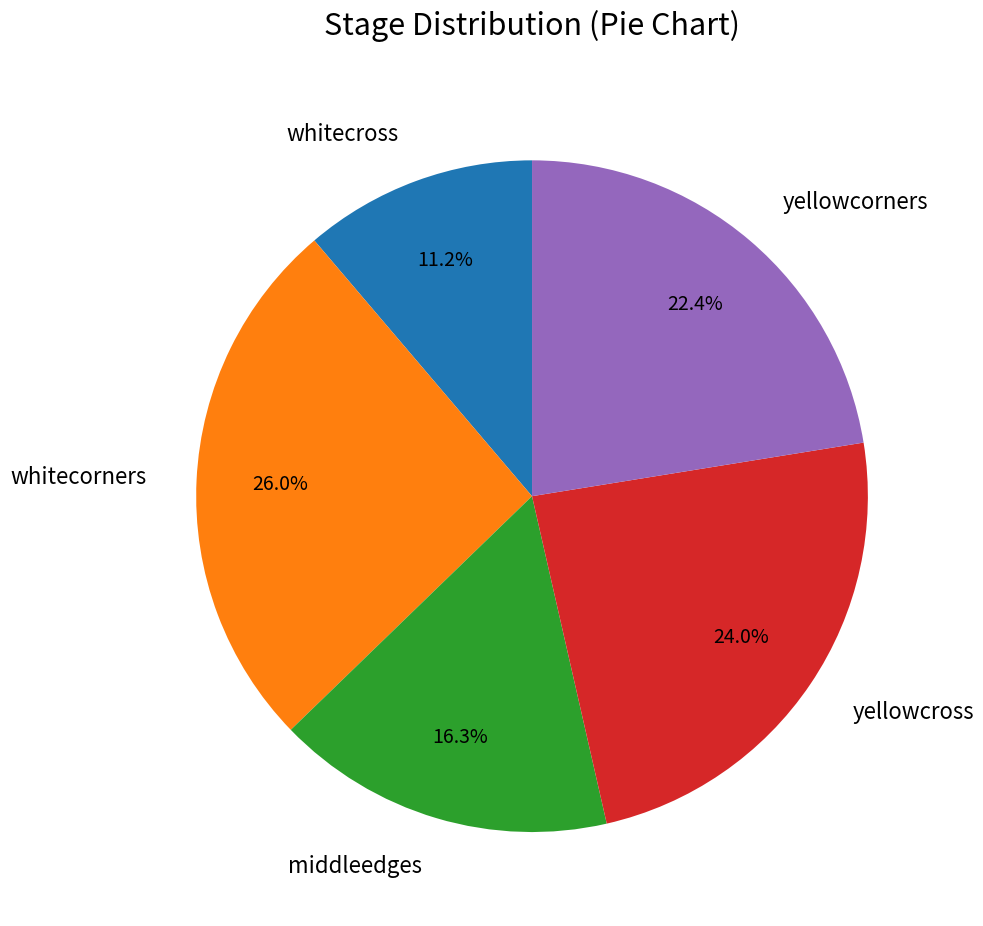

Rank the categories by value from lowest to highest.

whitecross, middleedges, yellowcorners, yellowcross, whitecorners